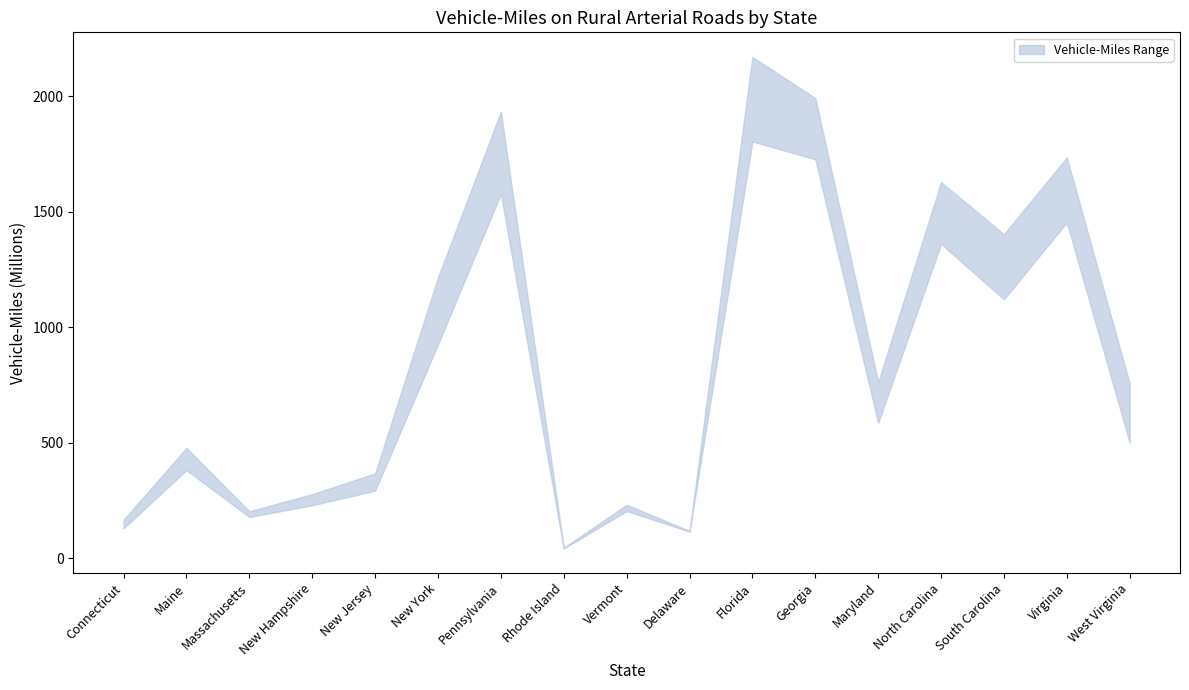

How many interior local valleys does the CMILES (2013) series have?

5